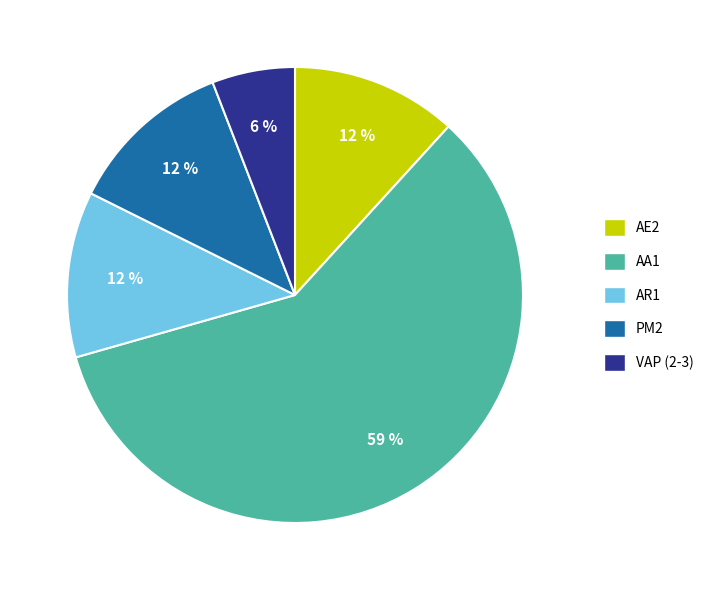

Which category has the biggest portion of the pie?

AA1